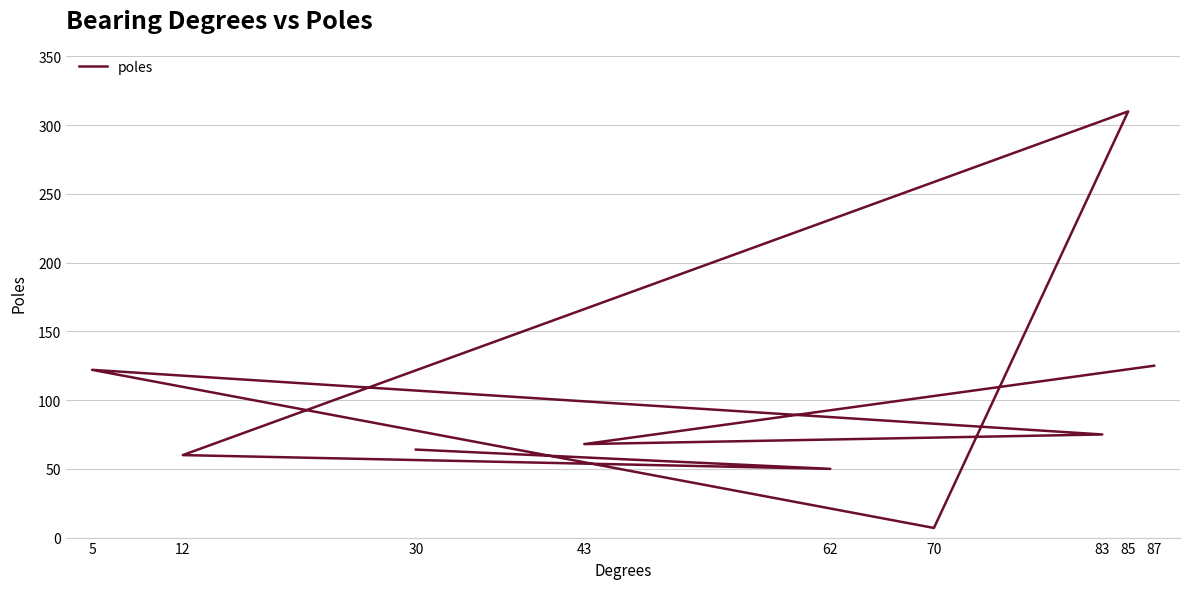

How many points are lower than both their immediate neighbors (excluding endpoints)?

3